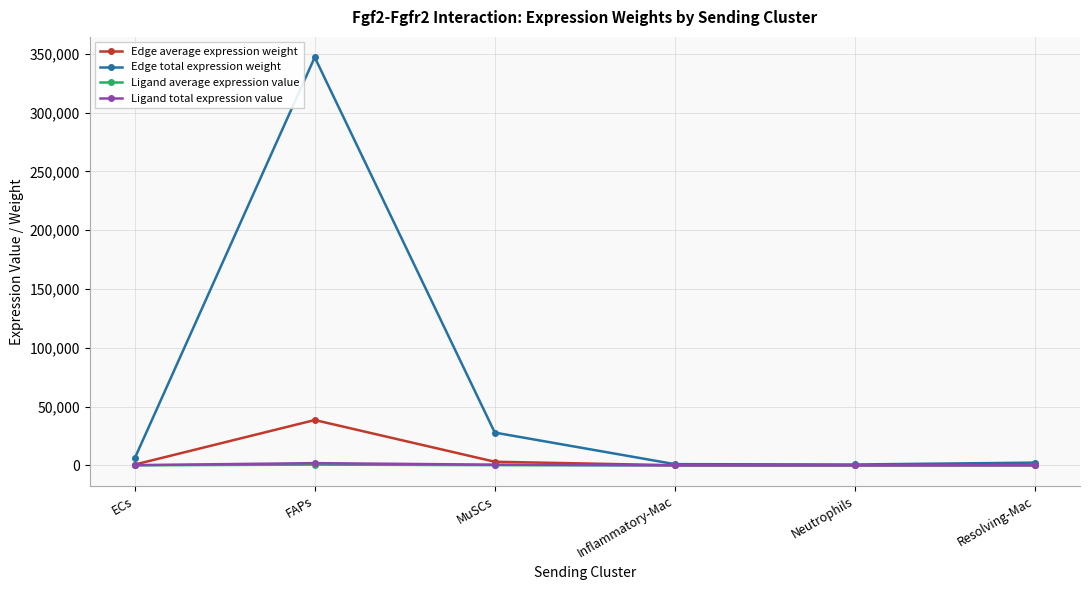

What is the lowest value of the Ligand average expression value series?

8.9